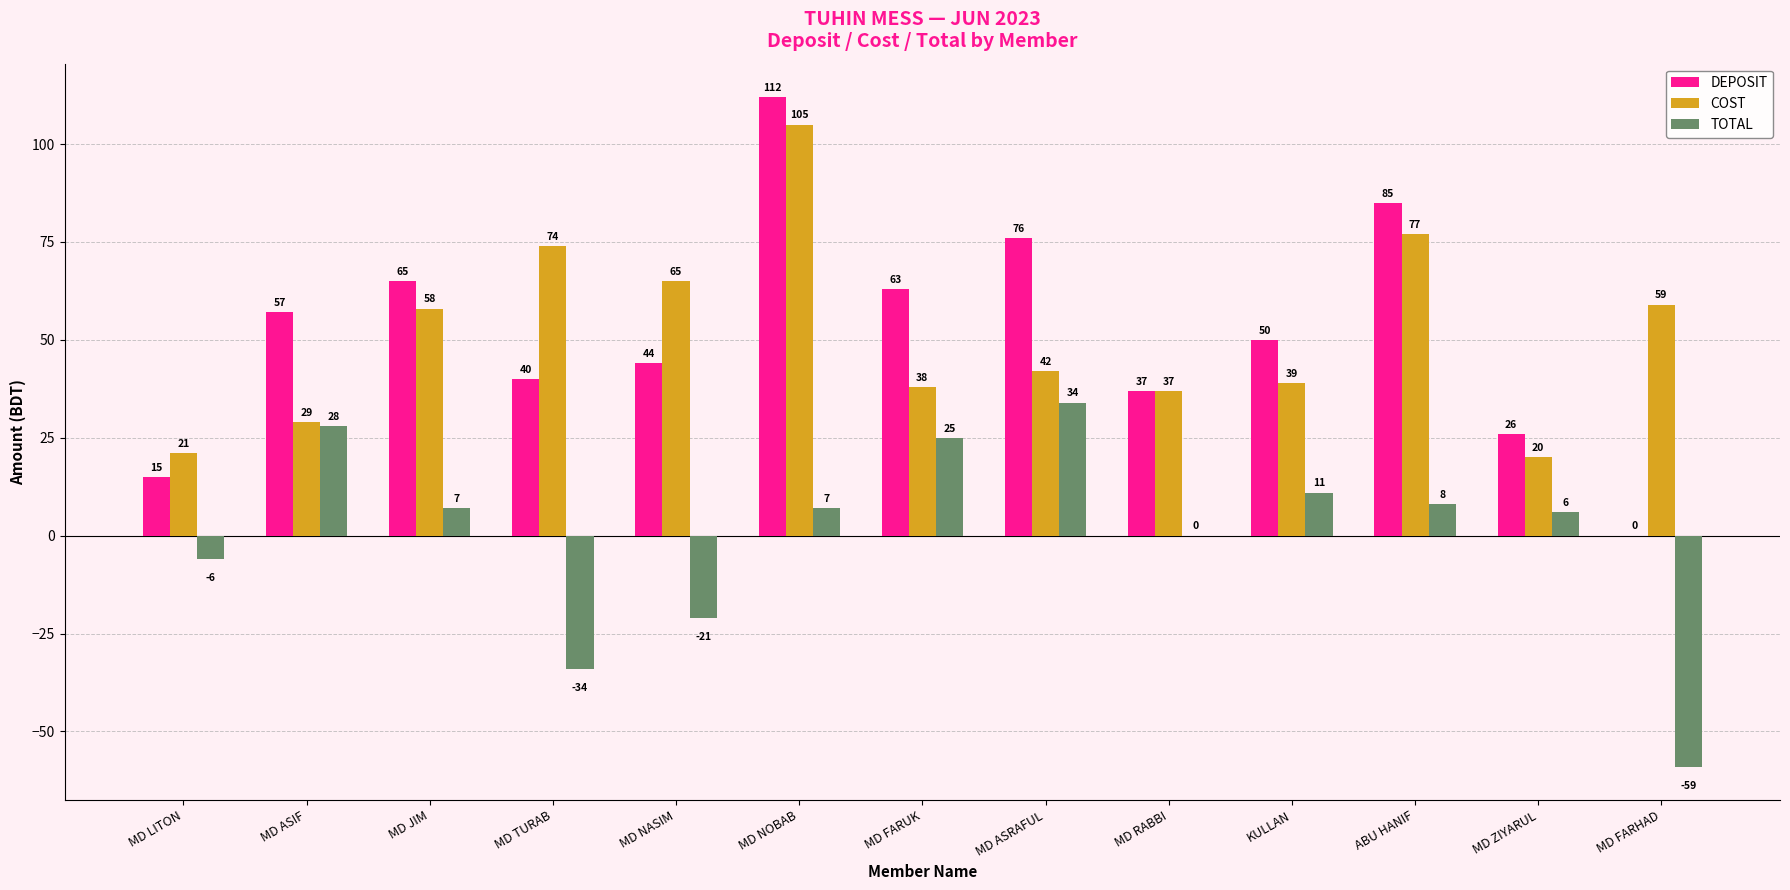

Count the number of categories in the chart.

13